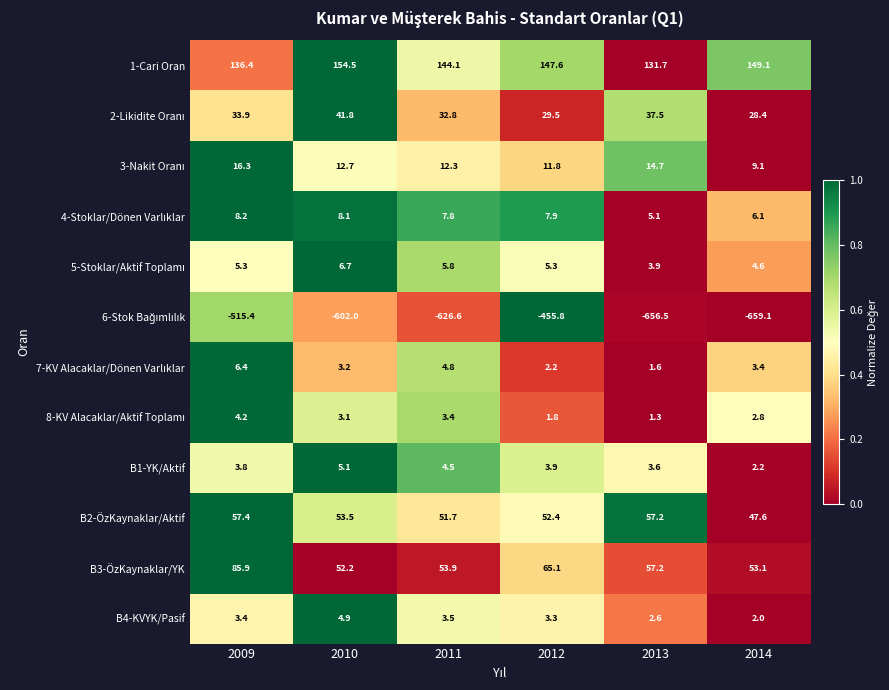

How many categories are shown in the chart?

6